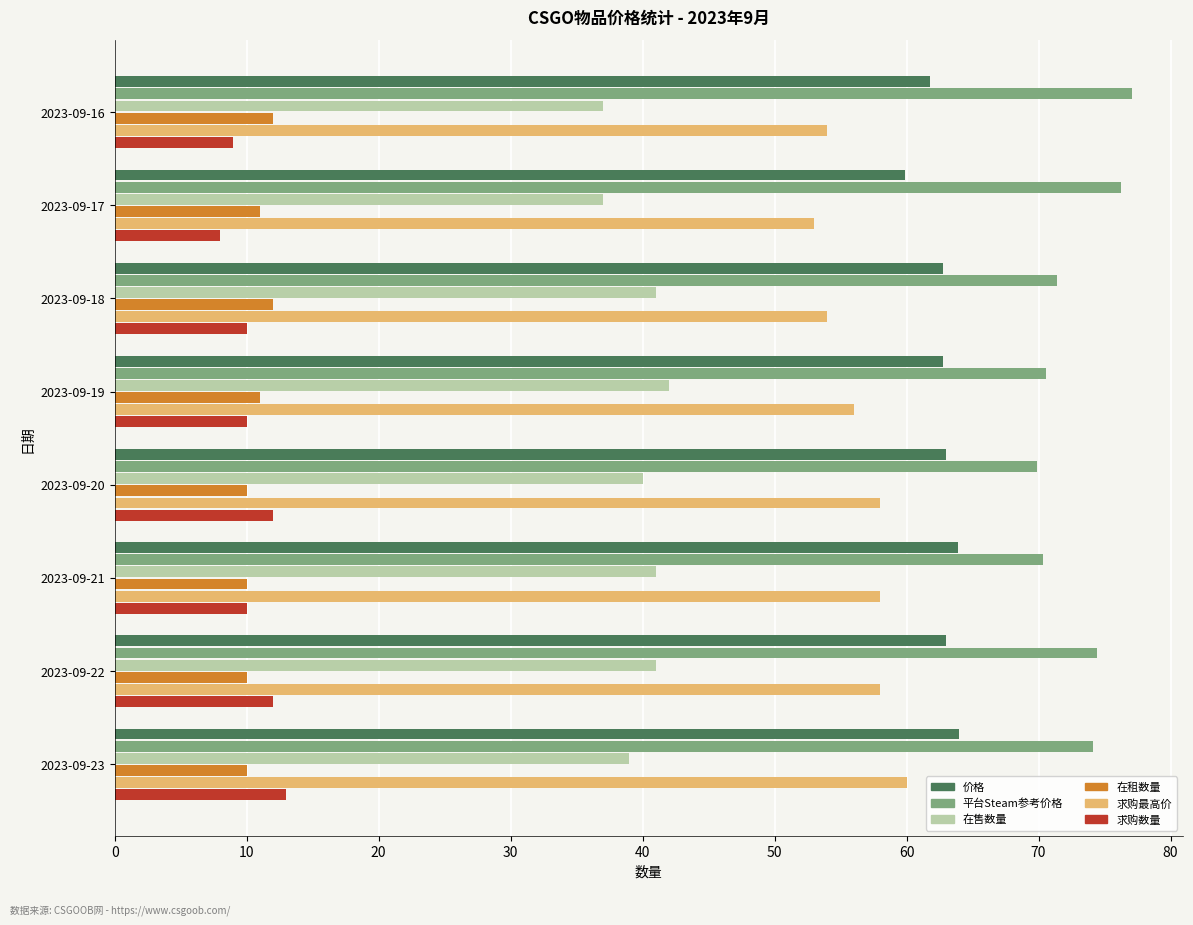

At how many categories does at least one series exceed 55?

8